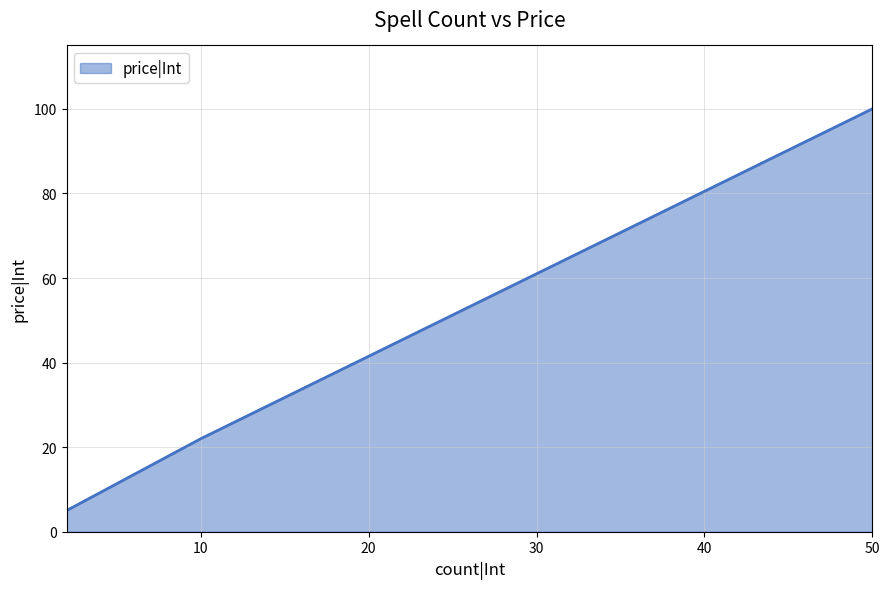

How many lines are shown in the chart?

1